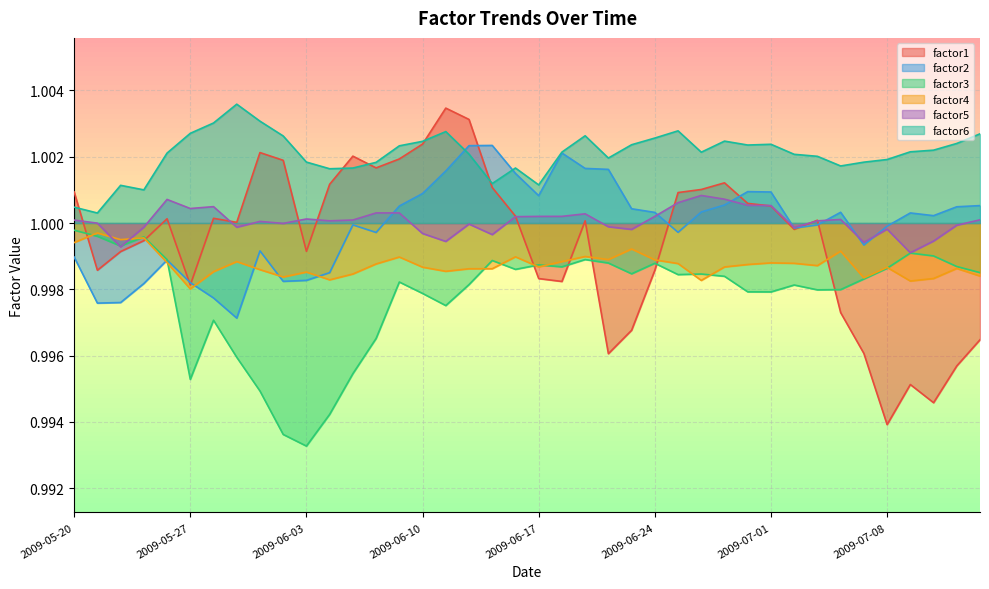

Reading right to left, what are all the values shown in this chart?

factor1: 1.0	1.0	1.0	1.0	1.0	1.0	1.0	1.0	1.0	1.0	1.0	1.0	1.0	1.0	1.0	1.0	1.0	1.0	1.0	1.0	1.0	1.0	1.0	1.0	1.0	1.0	1.0	1.0	1.0	1.0	1.0	1.0	1.0	1.0	1.0	1.0	1.0	1.0	1.0	1.0
factor2: 1.0	1.0	1.0	1.0	1.0	1.0	1.0	1.0	1.0	1.0	1.0	1.0	1.0	1.0	1.0	1.0	1.0	1.0	1.0	1.0	1.0	1.0	1.0	1.0	1.0	1.0	1.0	1.0	1.0	1.0	1.0	1.0	1.0	1.0	1.0	1.0	1.0	1.0	1.0	1.0
factor3: 1.0	1.0	1.0	1.0	1.0	1.0	1.0	1.0	1.0	1.0	1.0	1.0	1.0	1.0	1.0	1.0	1.0	1.0	1.0	1.0	1.0	1.0	1.0	1.0	1.0	1.0	1.0	1.0	1.0	1.0	1.0	1.0	1.0	1.0	1.0	1.0	1.0	1.0	1.0	1.0
factor4: 1.0	1.0	1.0	1.0	1.0	1.0	1.0	1.0	1.0	1.0	1.0	1.0	1.0	1.0	1.0	1.0	1.0	1.0	1.0	1.0	1.0	1.0	1.0	1.0	1.0	1.0	1.0	1.0	1.0	1.0	1.0	1.0	1.0	1.0	1.0	1.0	1.0	1.0	1.0	1.0
factor5: 1.0	1.0	1.0	1.0	1.0	1.0	1.0	1.0	1.0	1.0	1.0	1.0	1.0	1.0	1.0	1.0	1.0	1.0	1.0	1.0	1.0	1.0	1.0	1.0	1.0	1.0	1.0	1.0	1.0	1.0	1.0	1.0	1.0	1.0	1.0	1.0	1.0	1.0	1.0	1.0
factor6: 1.0	1.0	1.0	1.0	1.0	1.0	1.0	1.0	1.0	1.0	1.0	1.0	1.0	1.0	1.0	1.0	1.0	1.0	1.0	1.0	1.0	1.0	1.0	1.0	1.0	1.0	1.0	1.0	1.0	1.0	1.0	1.0	1.0	1.0	1.0	1.0	1.0	1.0	1.0	1.0